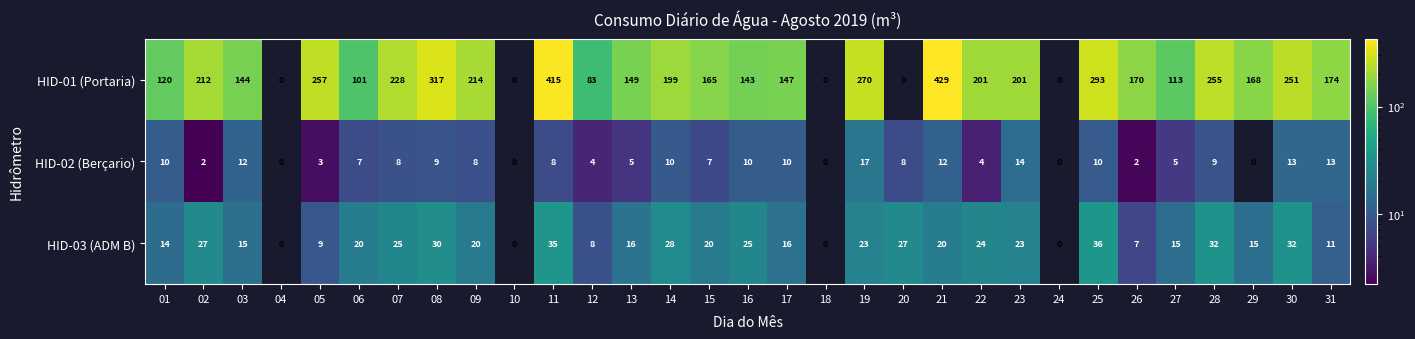

What is the approximate value of HID-03 (ADM B) at 28?

32